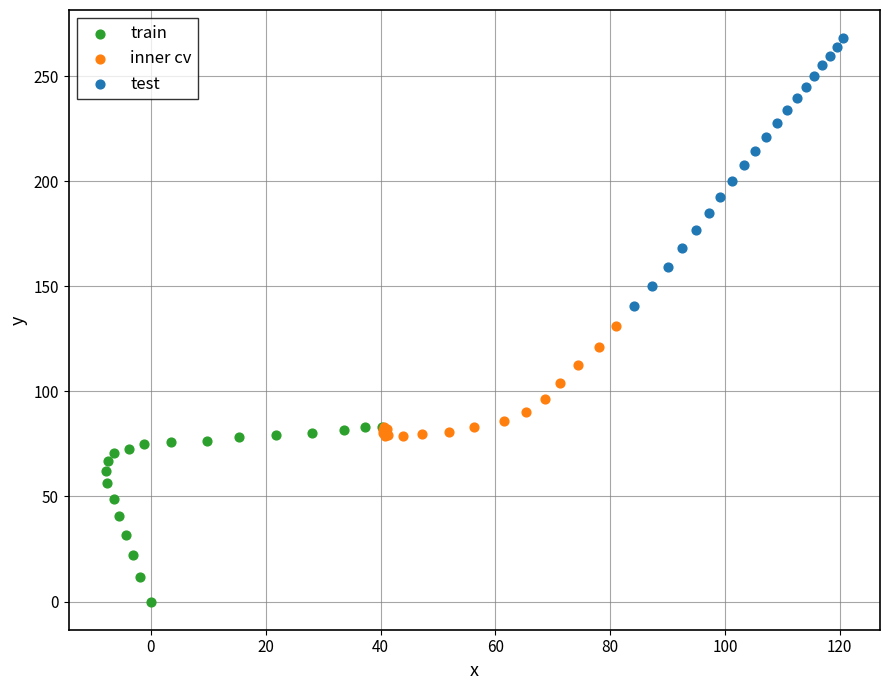

Which series has the largest Y range (max minus min)?

test